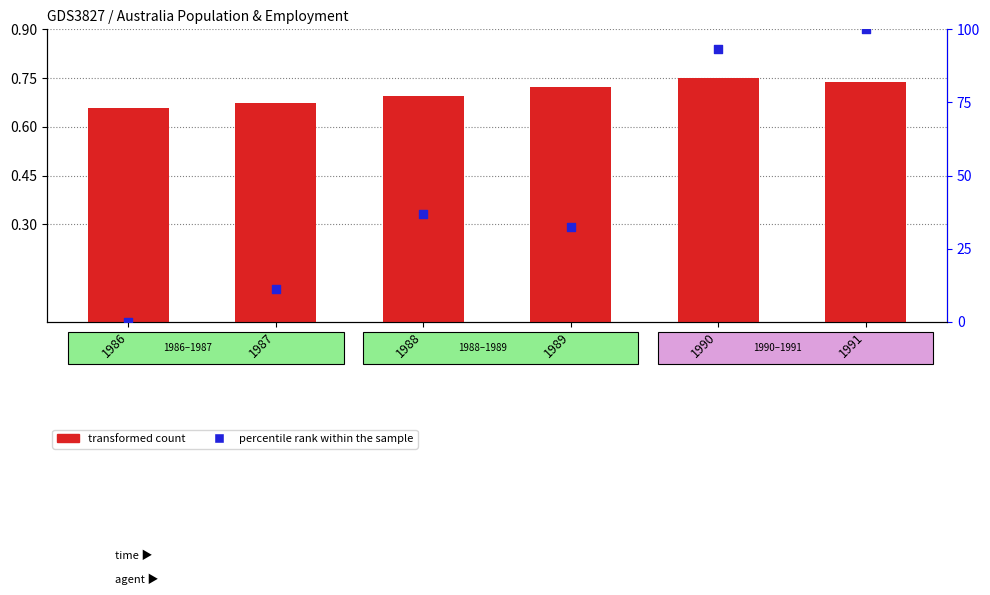

Which series contains the highest Y value?

percentile rank within the sample